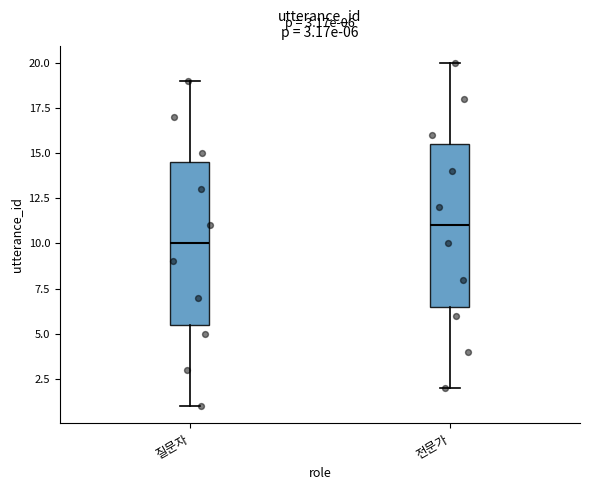

Which box's median line is the lowest?

질문자